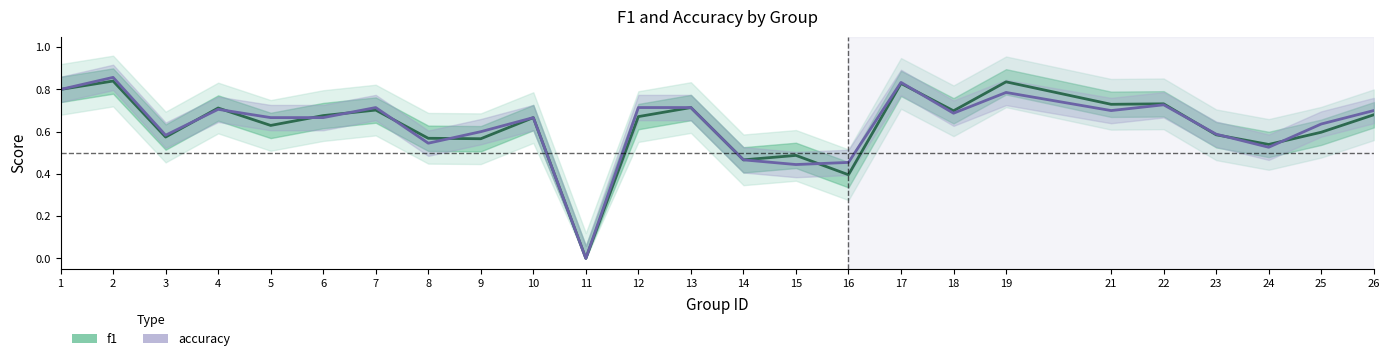

Is the value of f1 at 6 greater than the value of accuracy at 10?

Yes